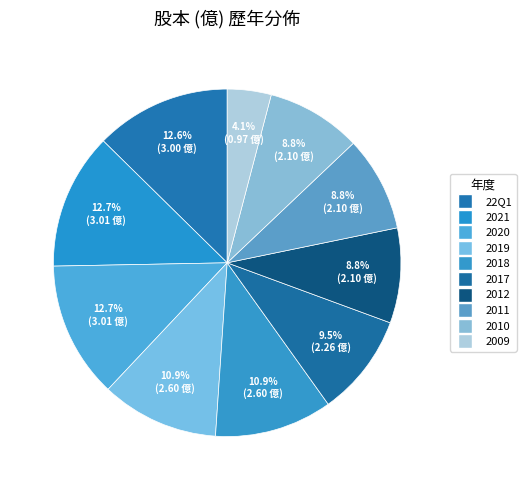

To the nearest percent, what is the difference between the largest and smallest slice percentages?

9%